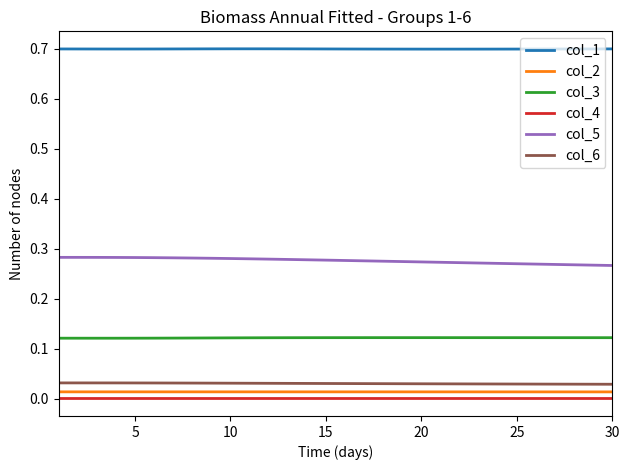

Which series has the largest total across all categories?

col_1